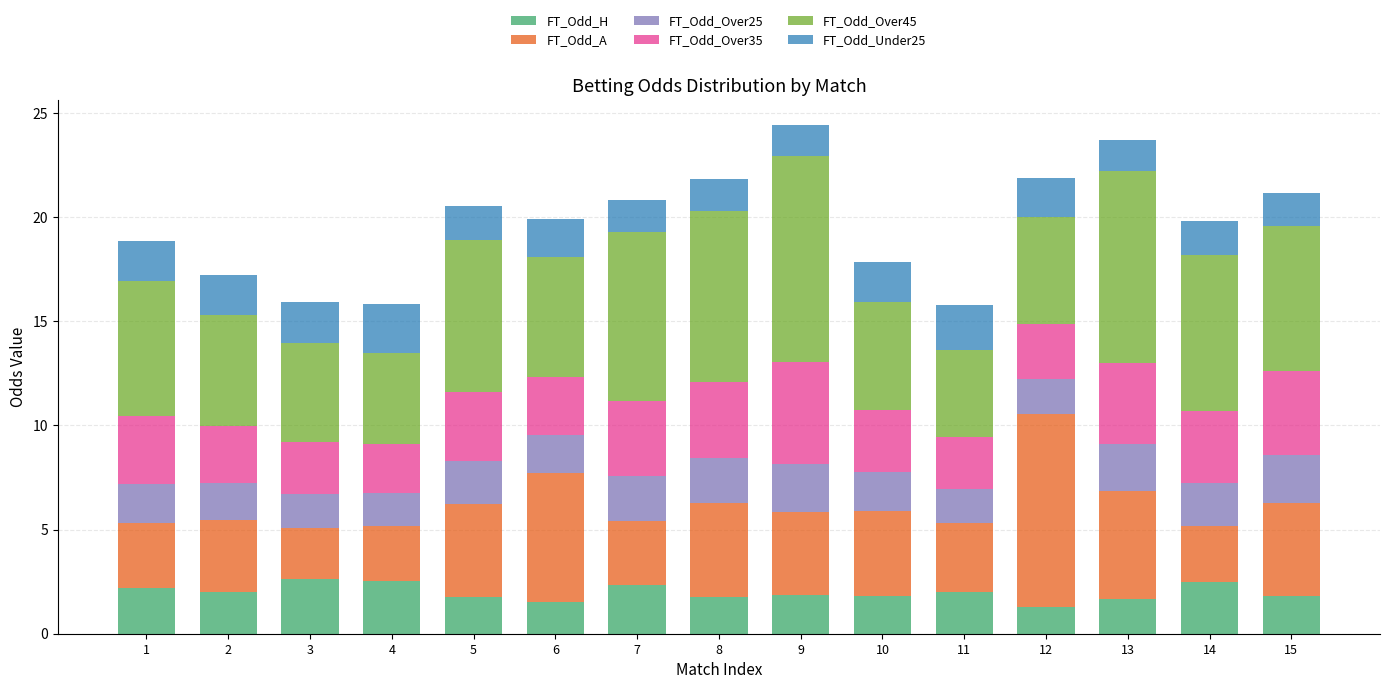

What is the total value across all series at 6?

19.9